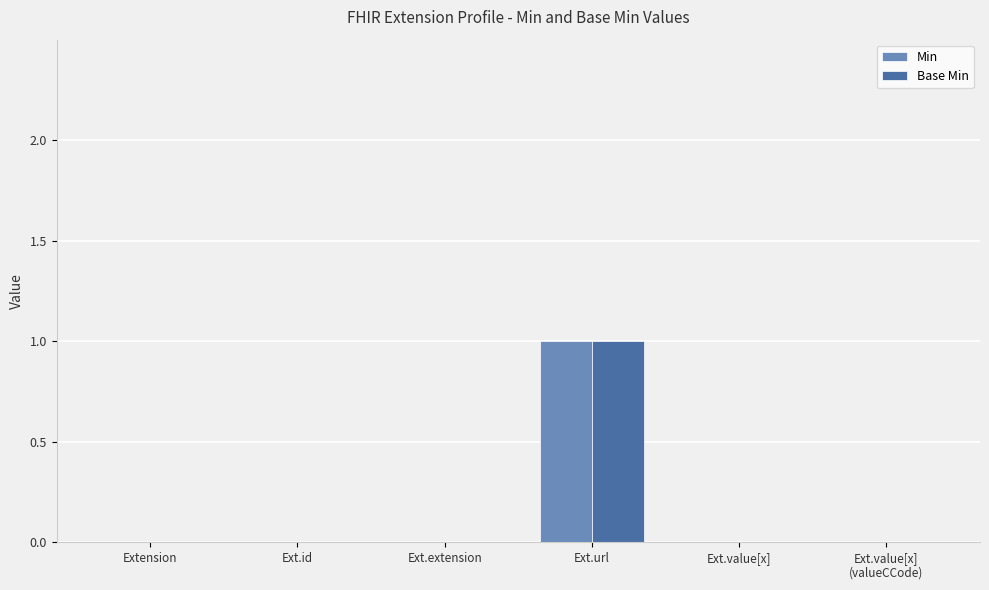

The value of Min at Ext.extension is 0. True or false?

True